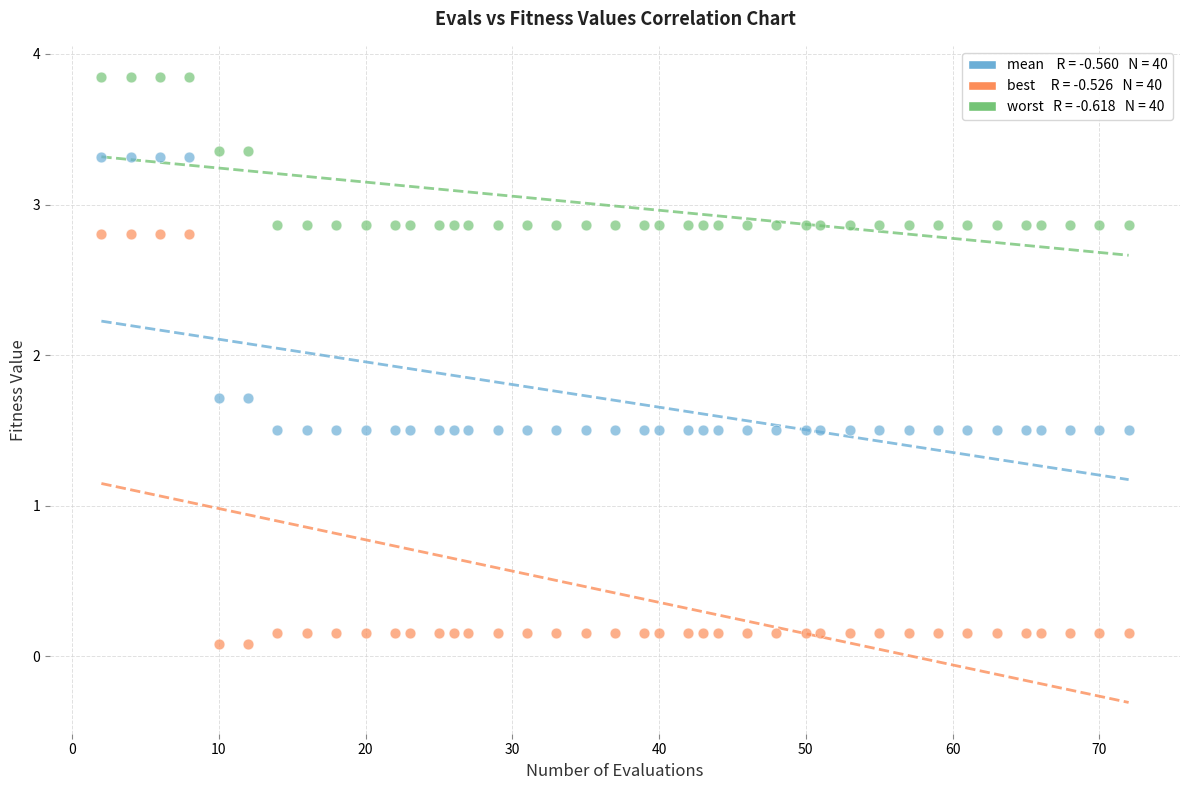

Across all data points, what is the range of X values (max minus min)?

70.0